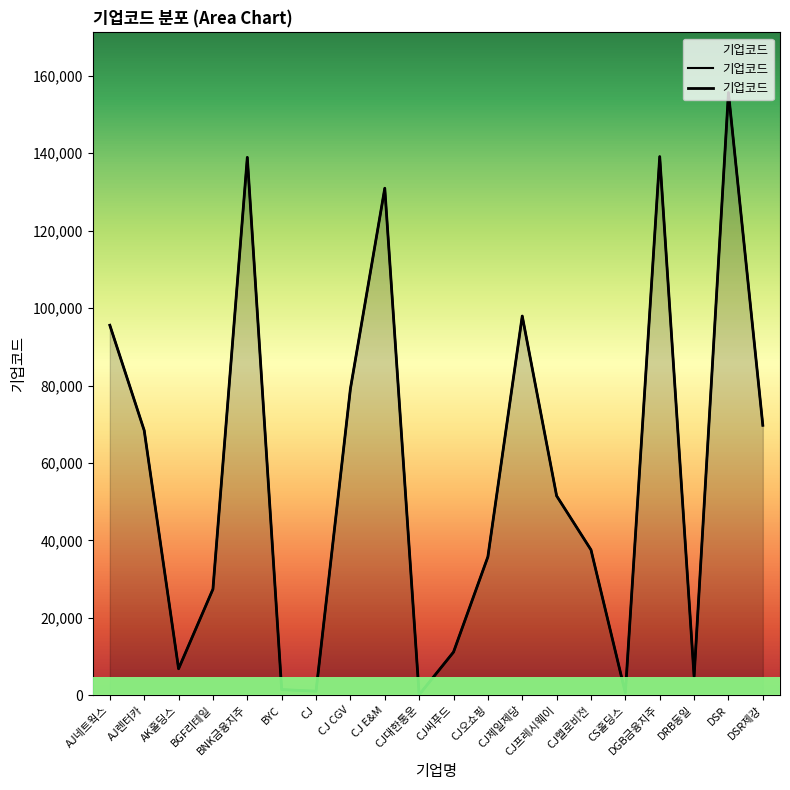

Where is the first local minimum?

AK홀딩스